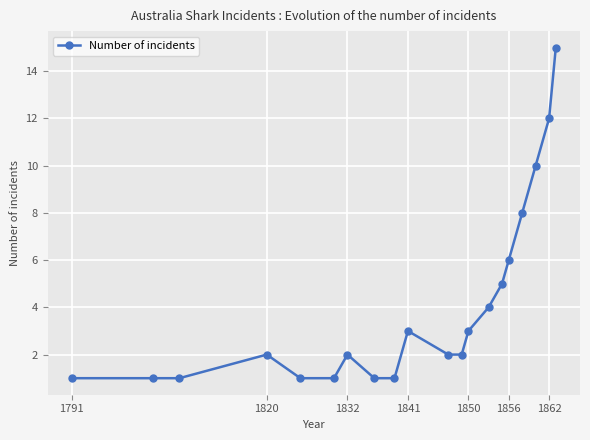

Count the number of categories in the chart.

20